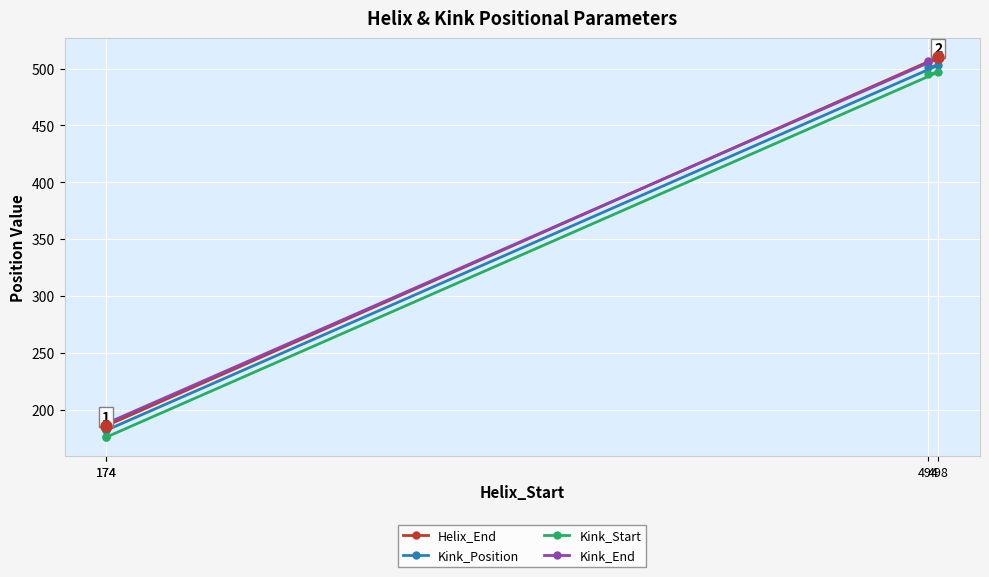

Is it true that Kink_Start equals 497 at 498?

True